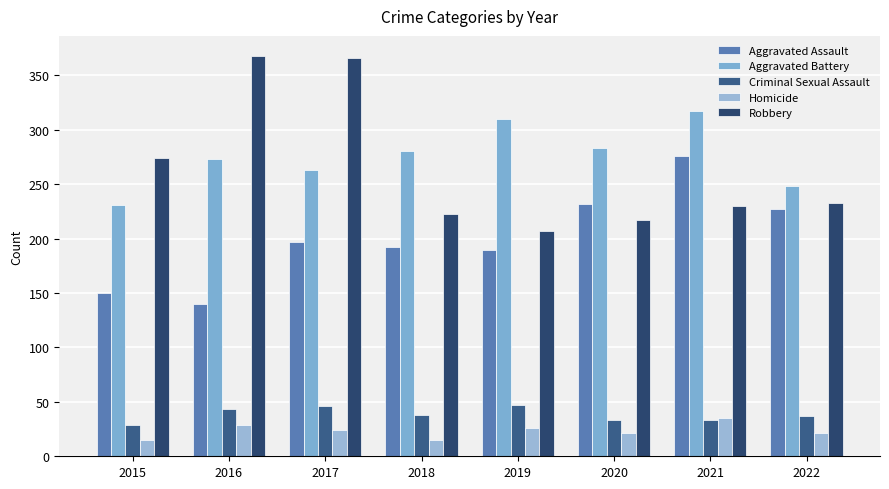

True or false: Robbery has a value of 368 at 2016.

True